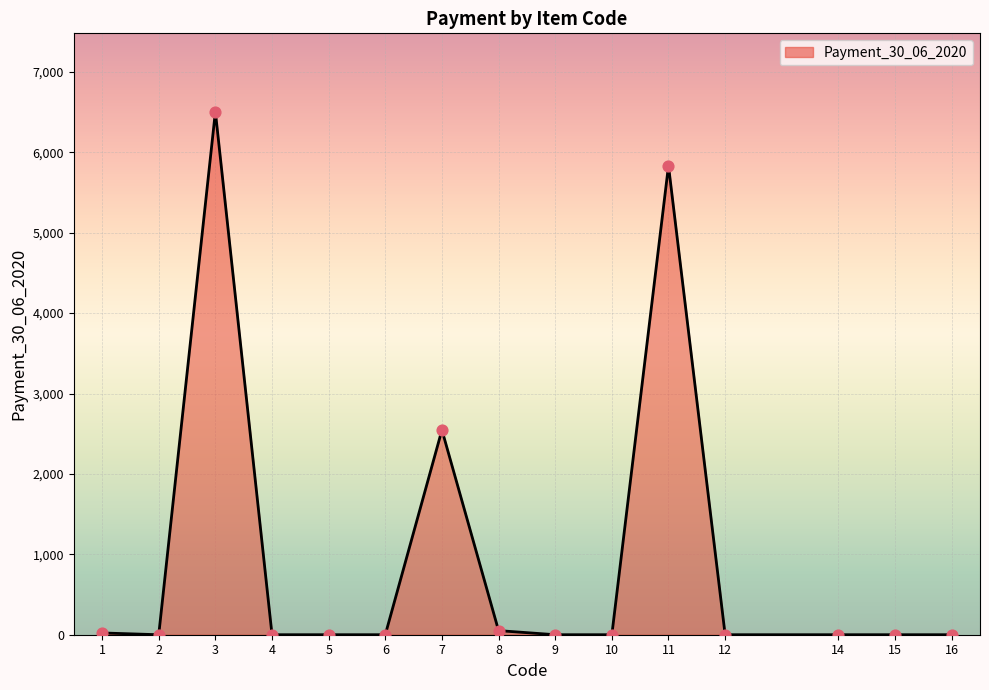

What is the greatest value displayed?

6504.0